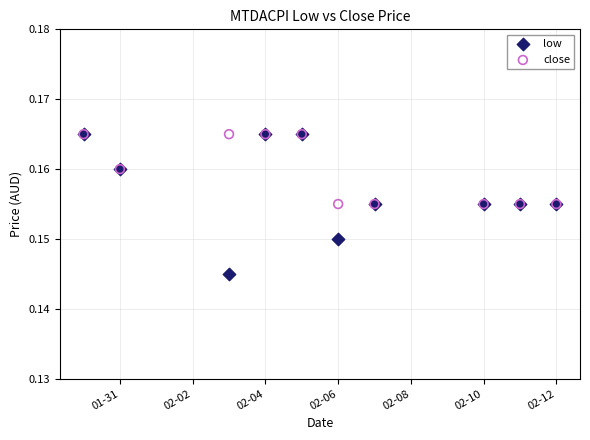

What are all the series names shown in the legend?

low, close